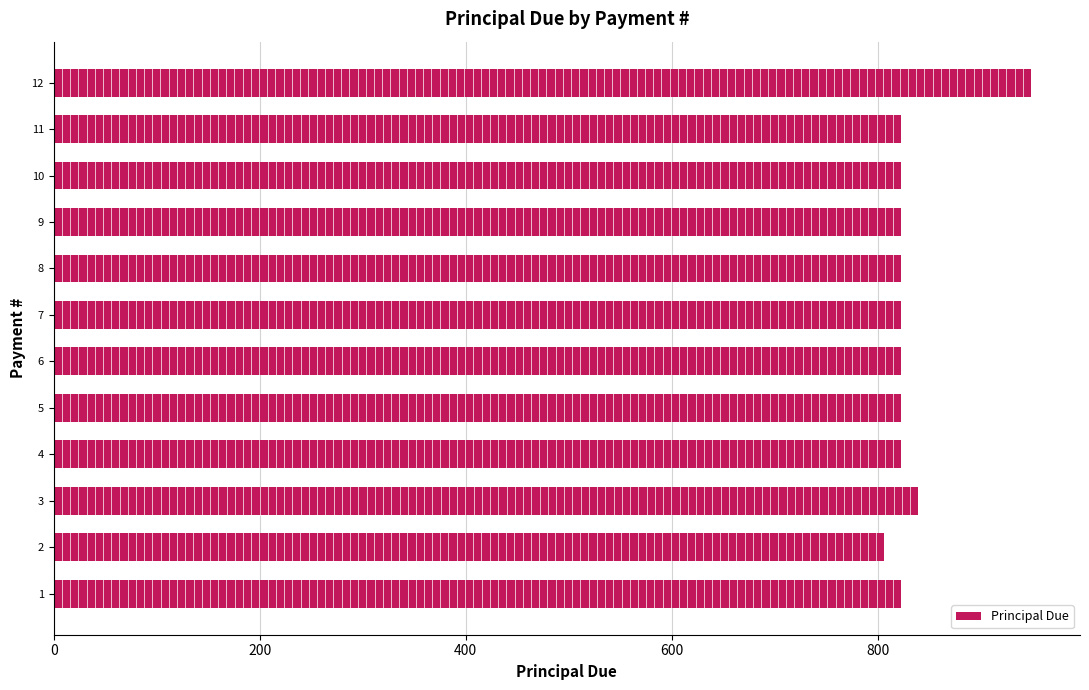

What is the difference between the maximum and minimum values?

142.4